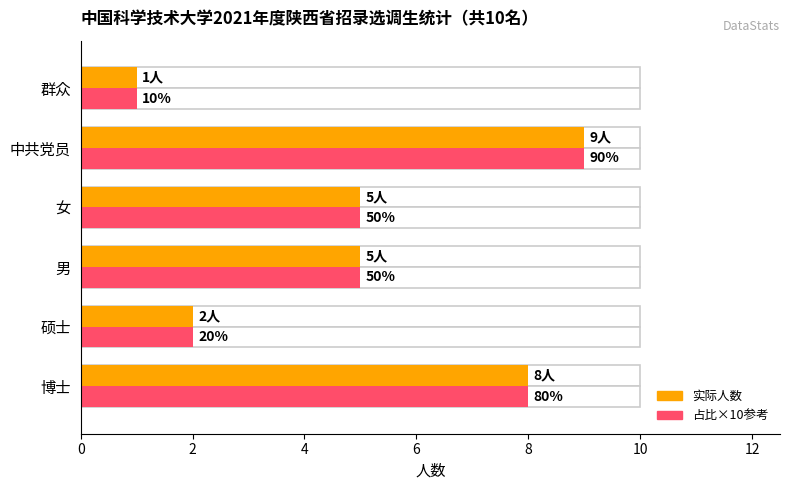

What is the minimum value shown in the chart?

1